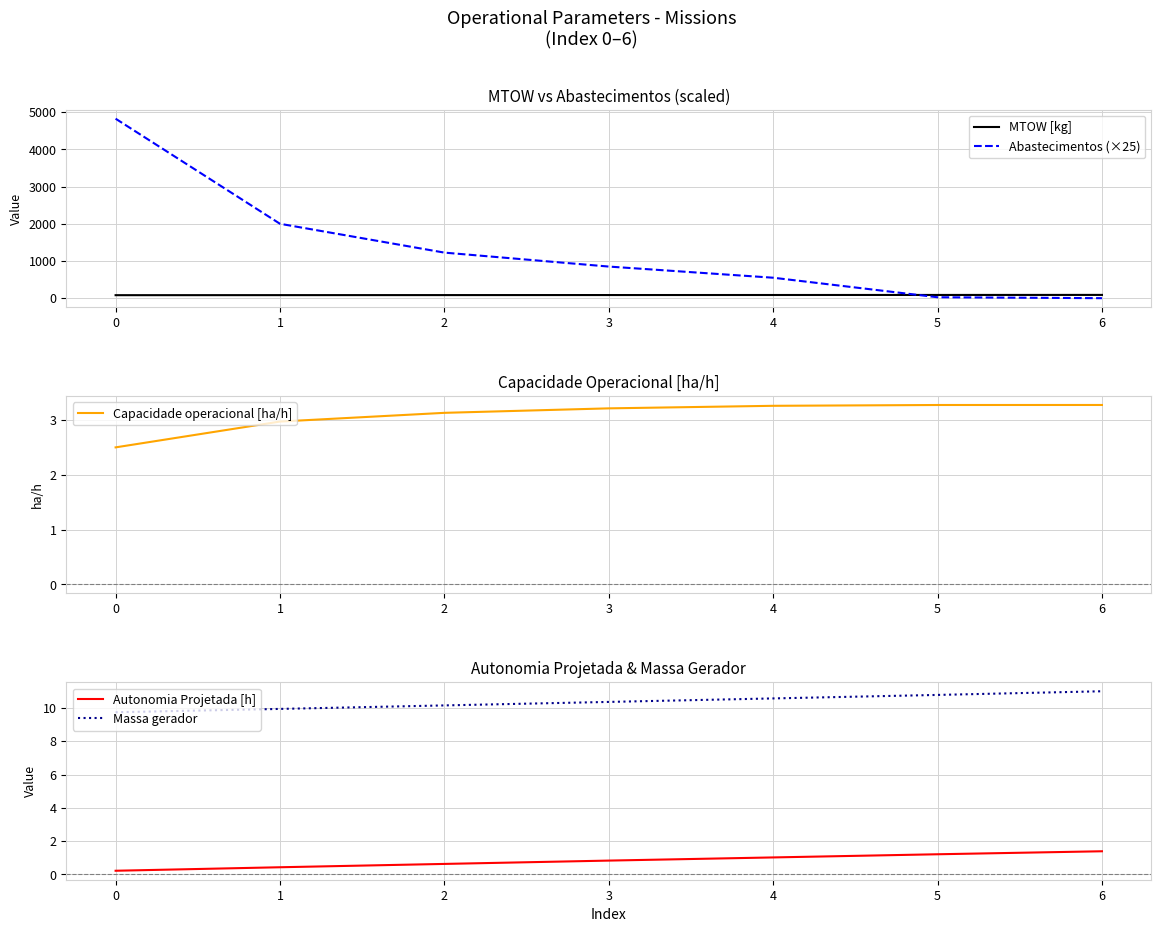

What are all the series names shown in the legend?

MTOW [kg], Abastecimentos (×25), Capacidade operacional [ha/h], Autonomia Projetada [h], Massa gerador